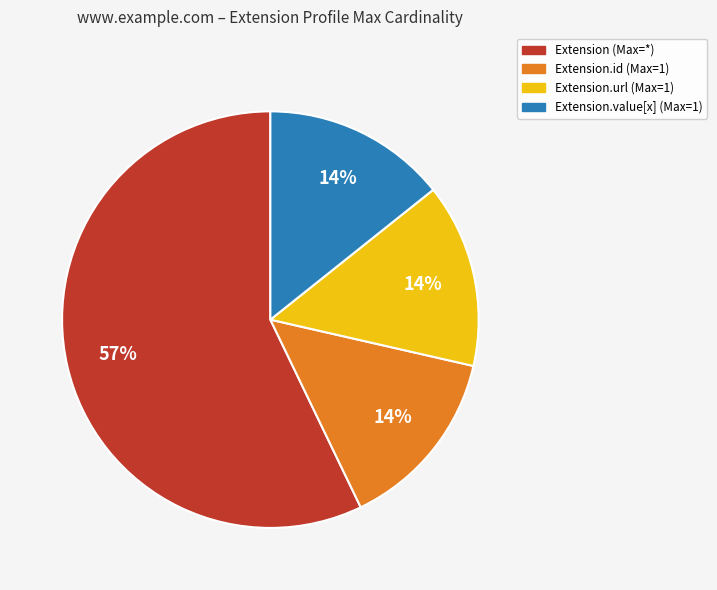

To the nearest percent, what is the difference between the largest and smallest slice percentages?

43%